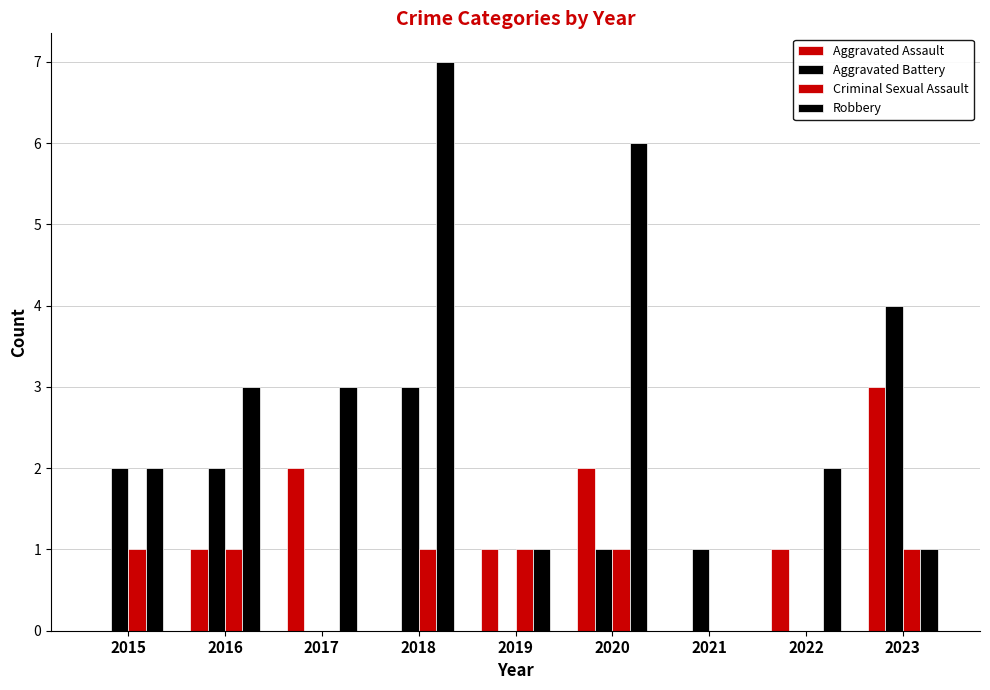

Between 2020 and 2021, which series saw the biggest shift?

Robbery